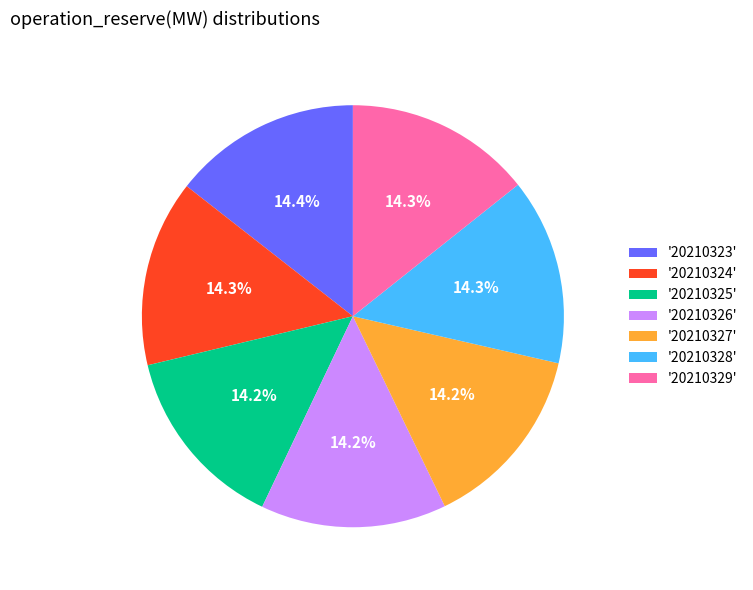

How many slices are in this pie chart?

7